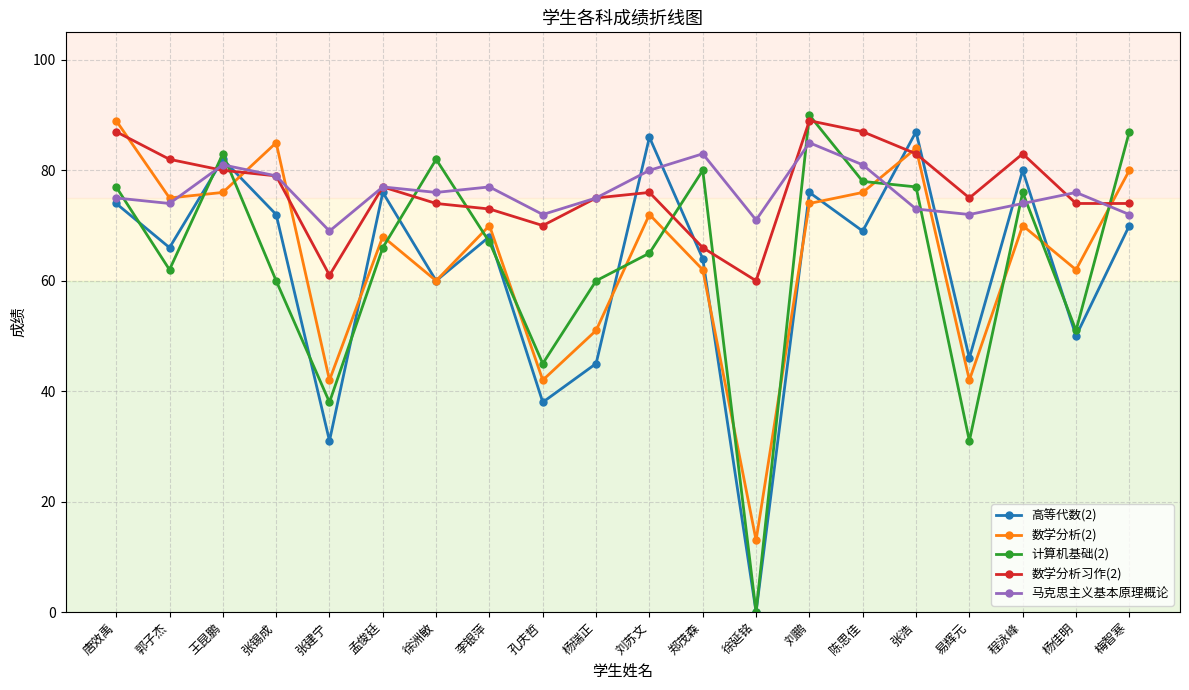

Where do 数学分析(2) and 马克思主义基本原理概论 first cross each other?

郭子杰 and 王昆鹏